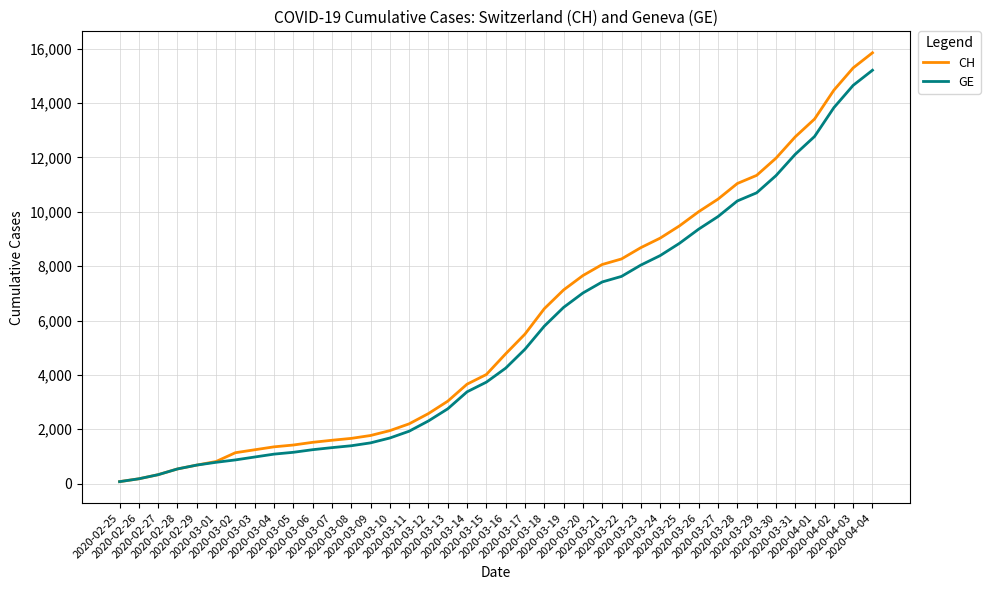

Which series has the widest spread of values?

CH